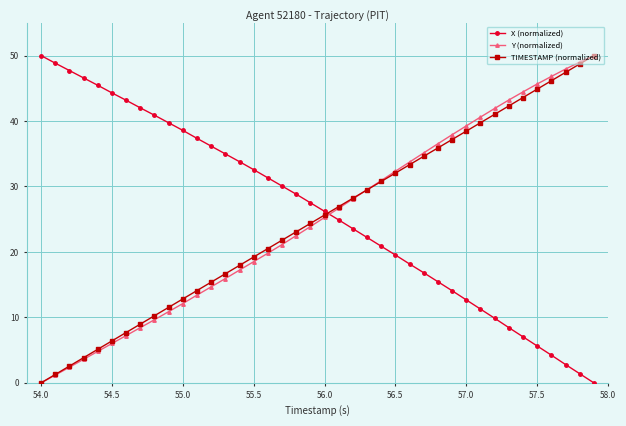

True or false: X (normalized) and Y (normalized) cross at least once.

True